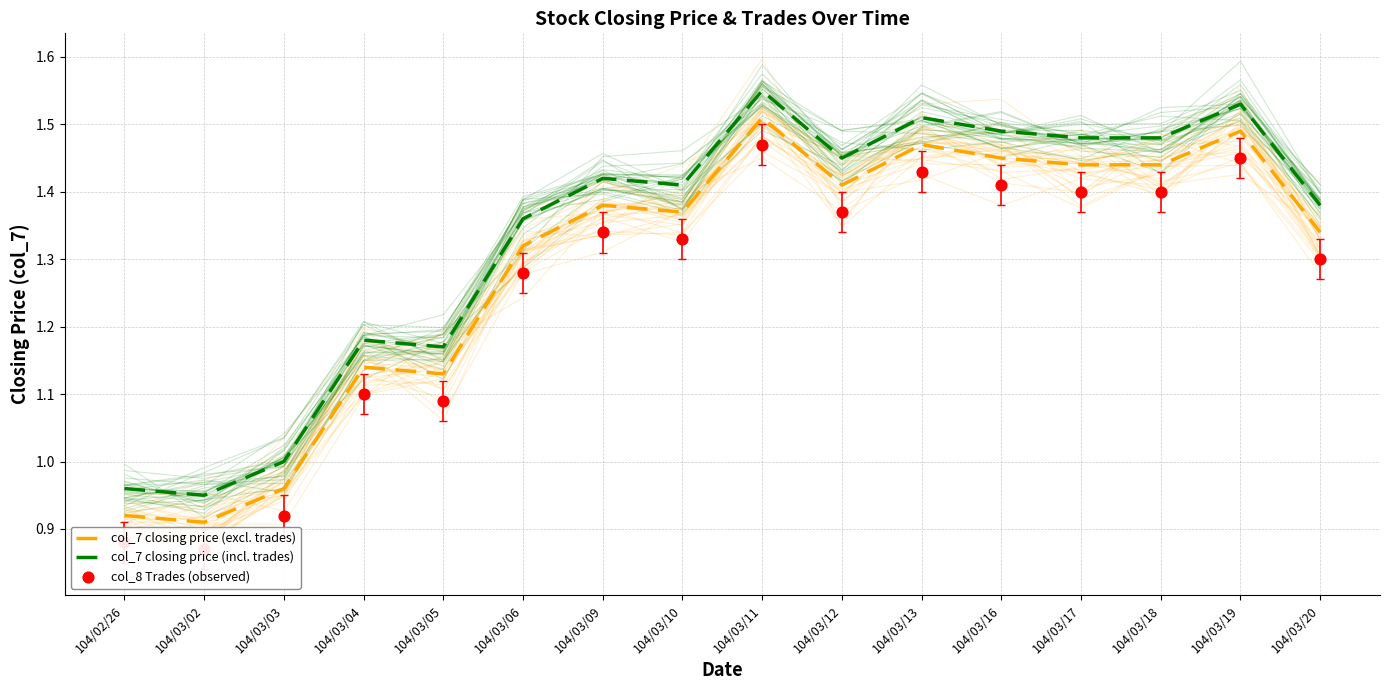

What are all the series names shown in the legend?

col_7 closing price (excl. trades), col_7 closing price (incl. trades), col_8 Trades (observed)